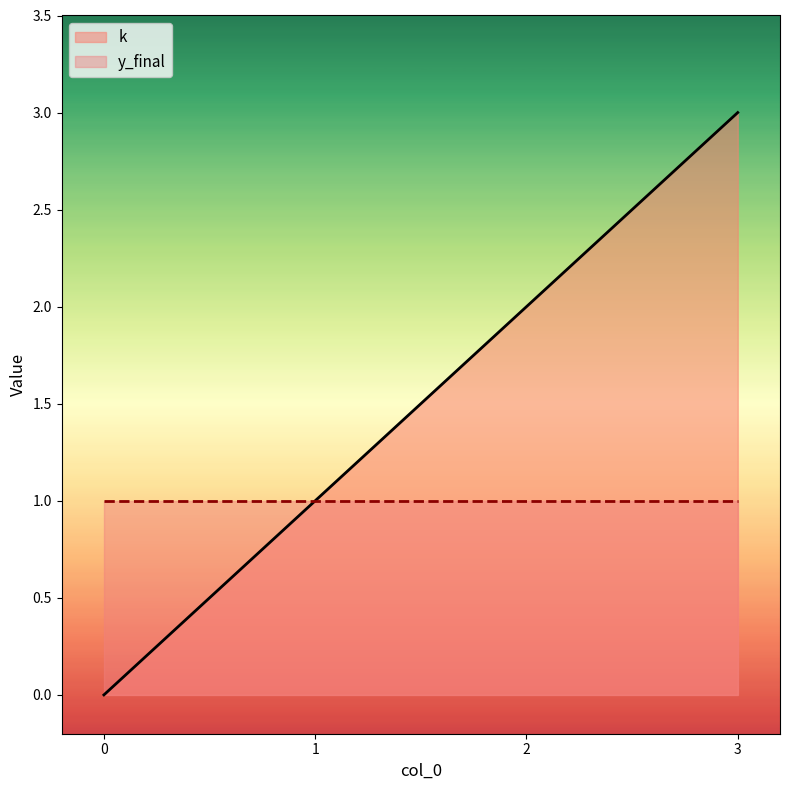

What is the value of the 4th point from the left?

3